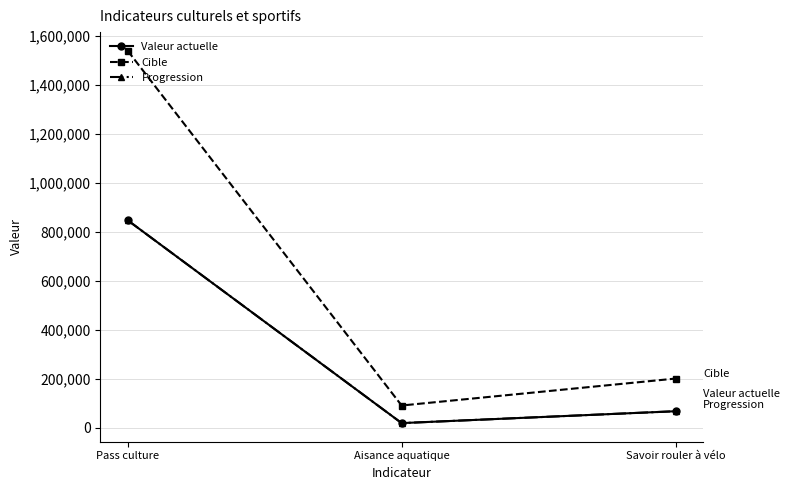

At which label does Valeur actuelle first exceed 66651?

Pass culture